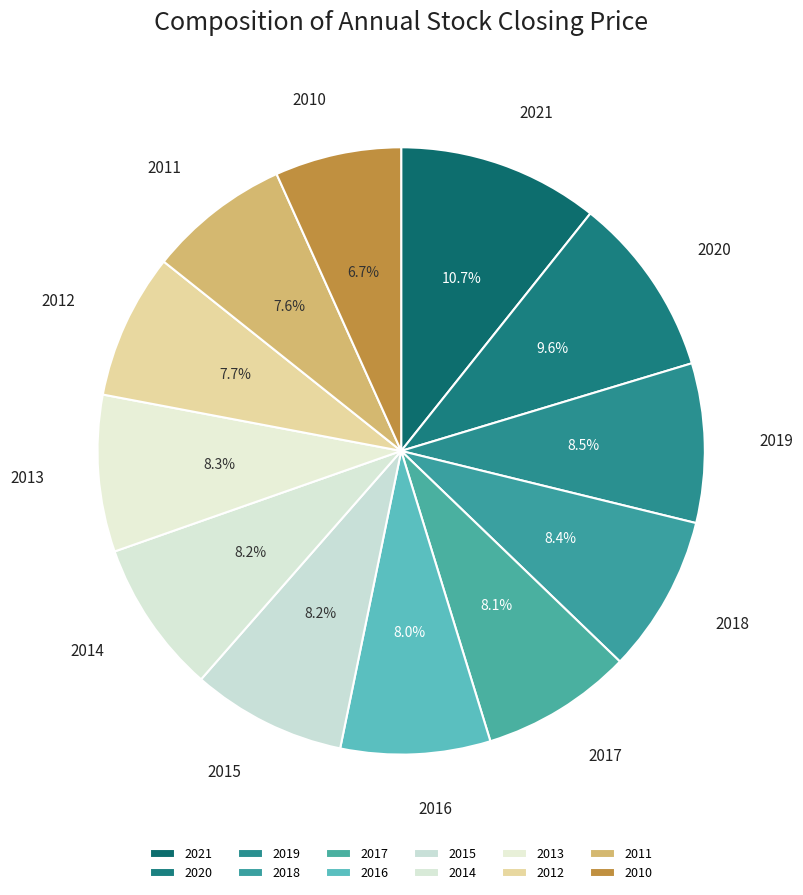

What is the ratio of the value at 2013 to the value at 2019?

1.0